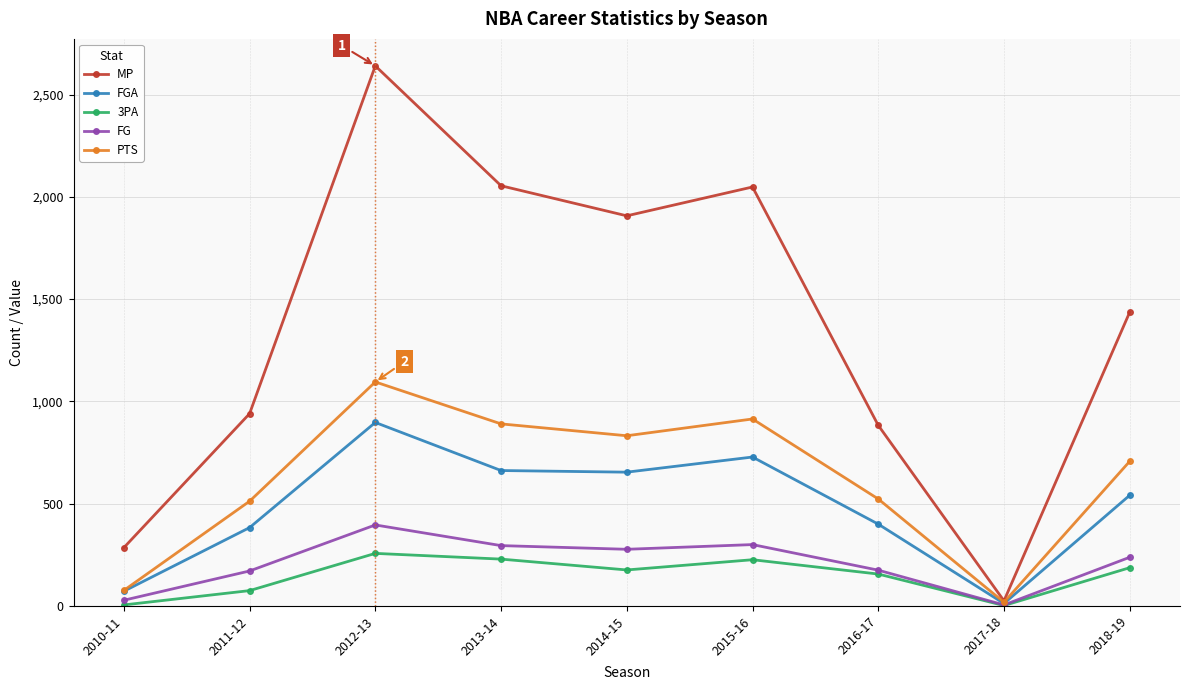

Is it true that FGA equals 1059 at 2013-14?

False